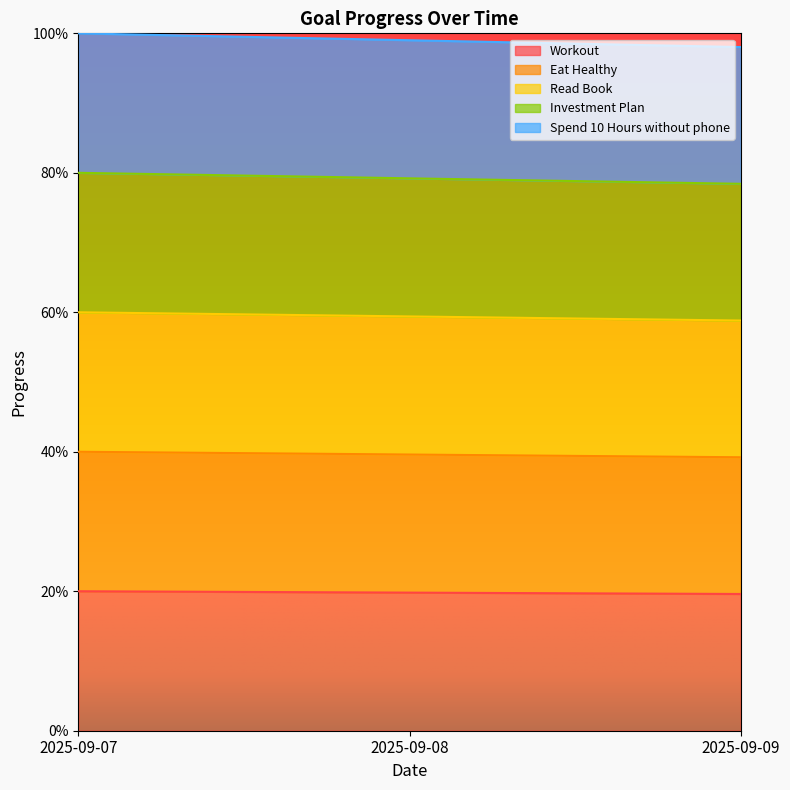

List the labels in order of Spend 10 Hours without phone value, smallest first.

2025-09-09, 2025-09-08, 2025-09-07